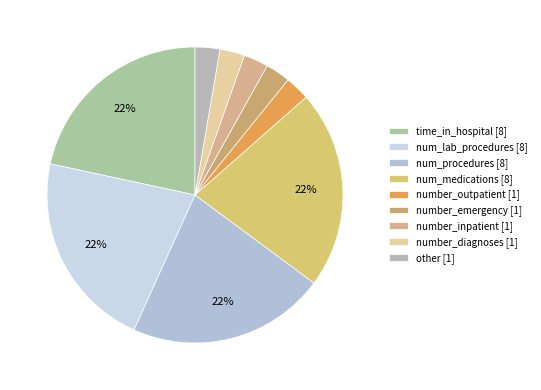

Approximately how many times larger is the value at num_procedures compared to number_diagnoses?

8.0